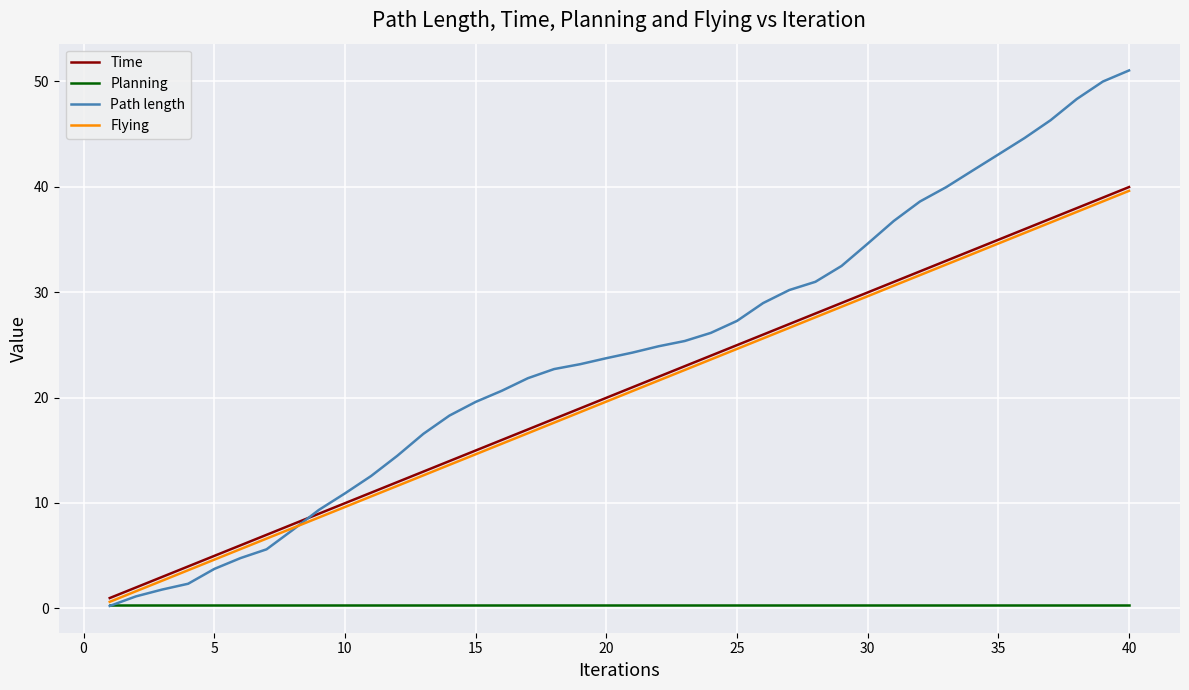

Which series has the largest total across all categories?

Path length